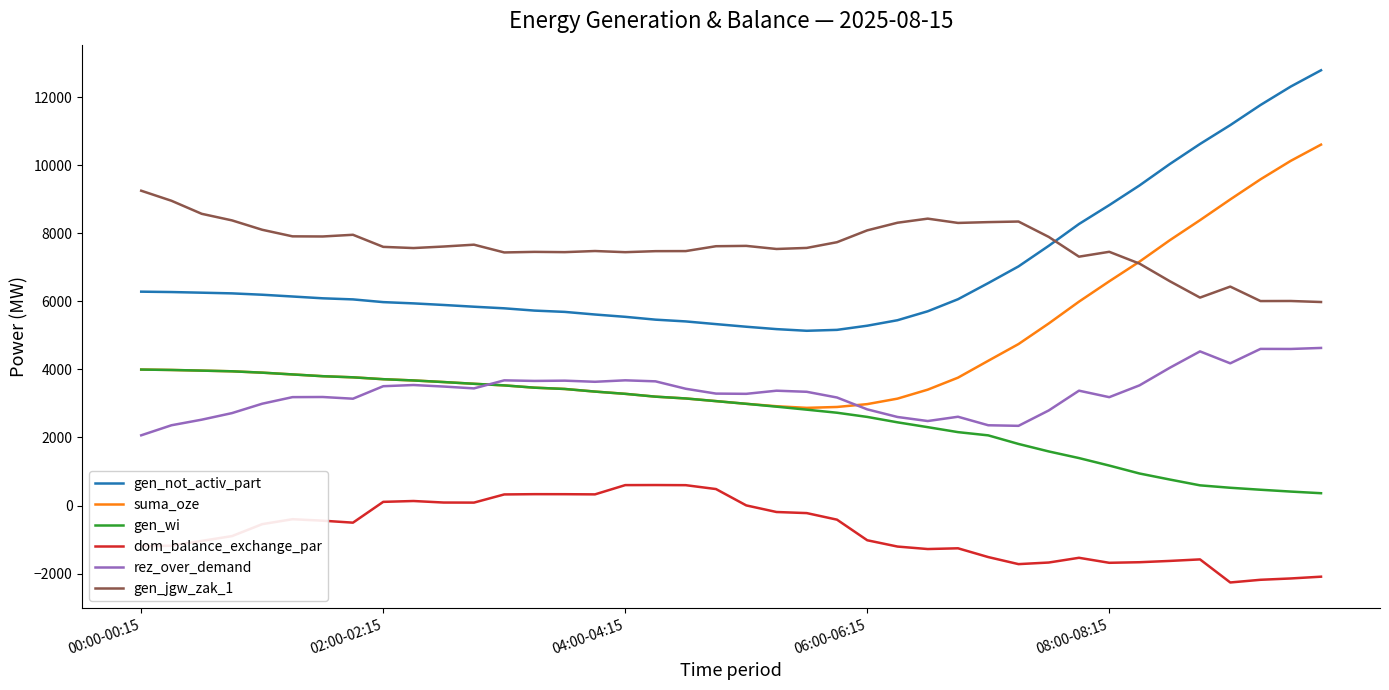

What is the smallest value displayed?

-2260